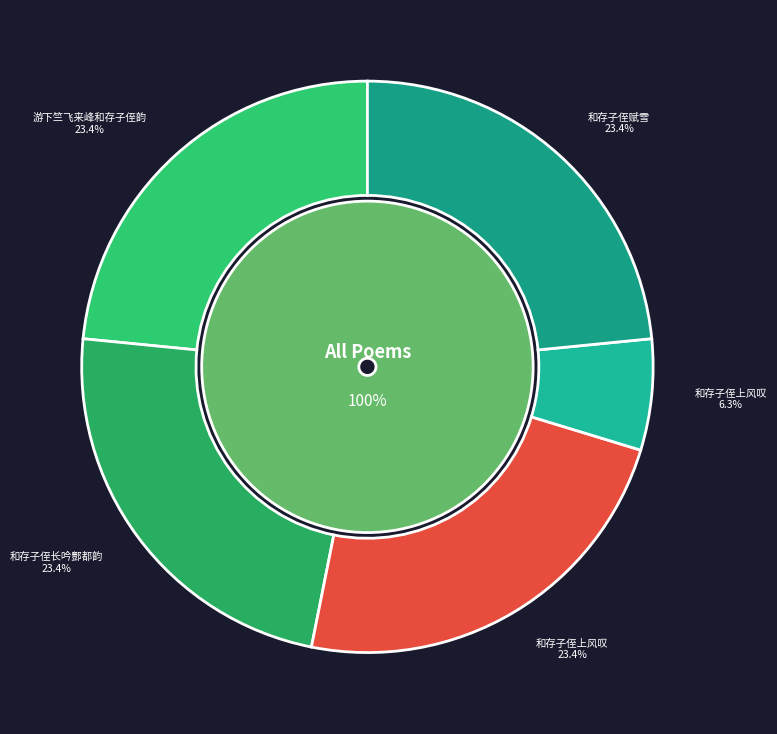

Which slice is the smallest?

和存子侄上风叹